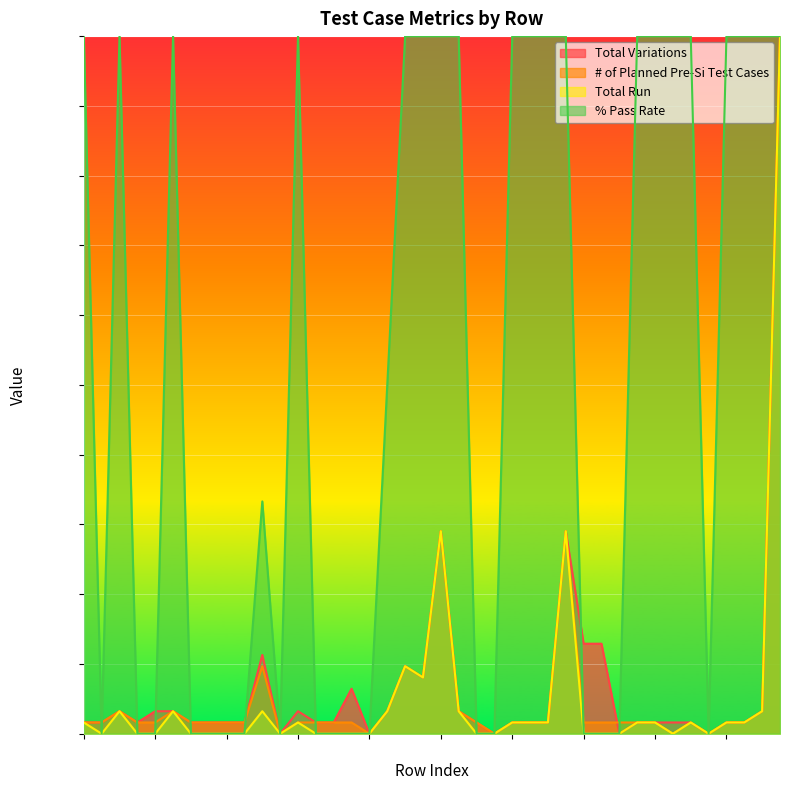

List the labels in order of Total Run value, largest first.

39, 20, 27, 18, 19, 2, 5, 10, 17, 21, 38, 0, 12, 24, 25, 26, 31, 32, 34, 36, 37, 1, 3, 4, 6, 7, 8, 9, 11, 13, 14, 15, 16, 22, 23, 28, 29, 30, 33, 35